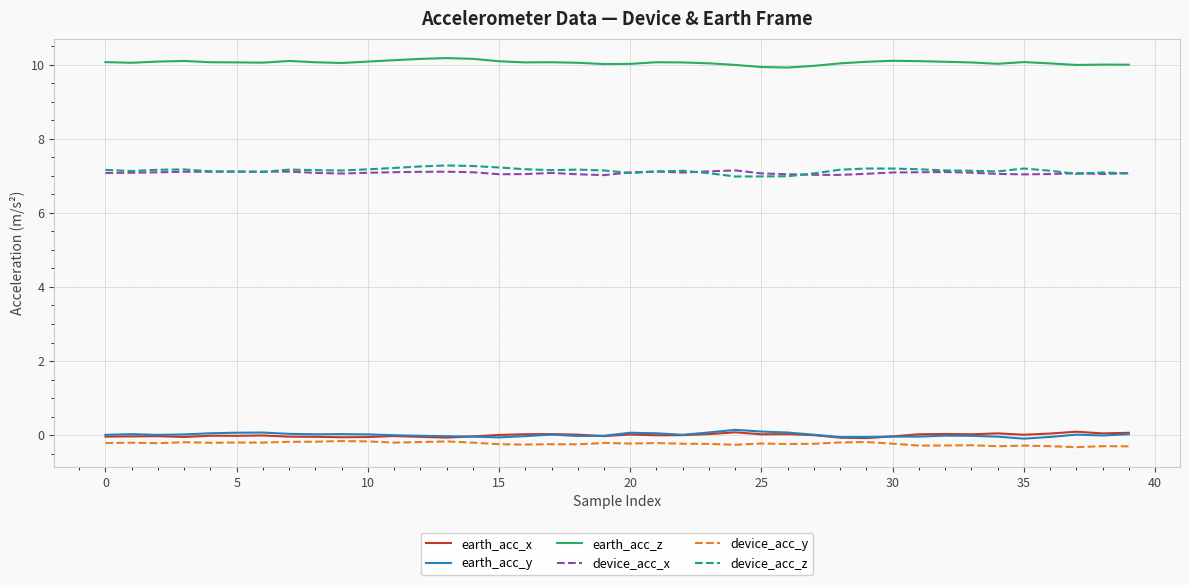

True or false: device_acc_x and earth_acc_x intersect in this chart.

False